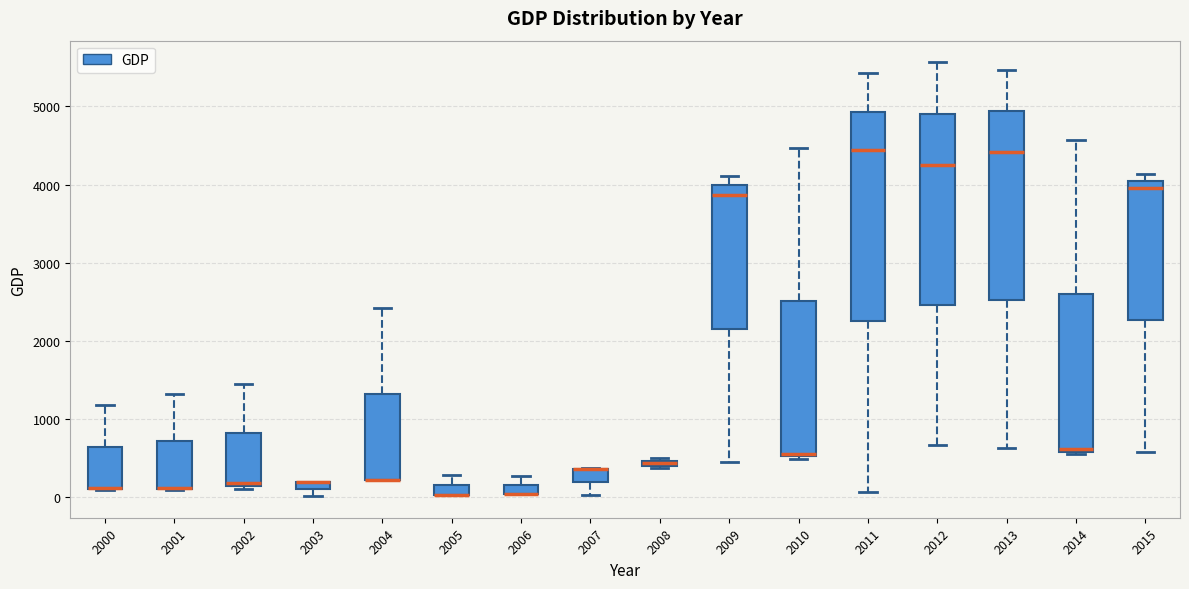

Where is the upper edge of the box at x = 2013 on the y-axis? The values are not printed on the chart, so give them approximately, as read against the axis.

4900